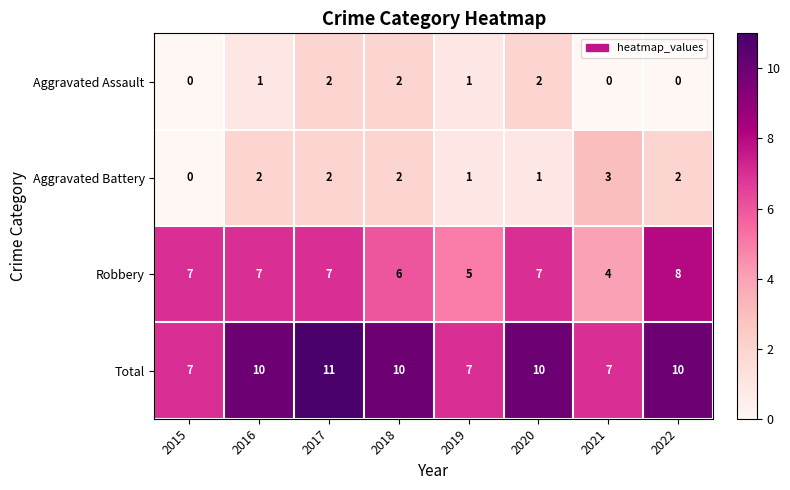

What is the difference between the highest and lowest values at 2020?

9